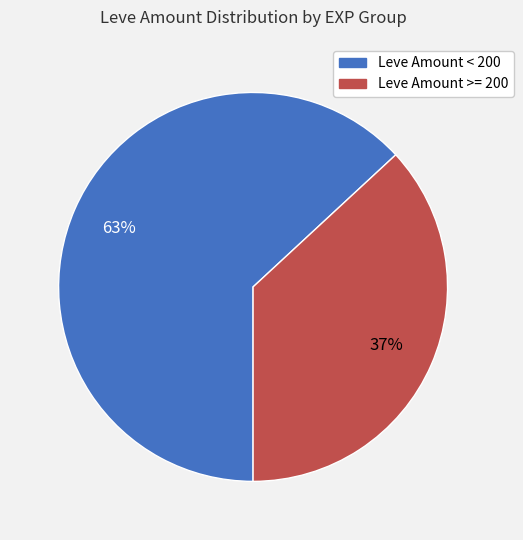

To the nearest percent, what is the difference between the largest and smallest slice percentages?

26%